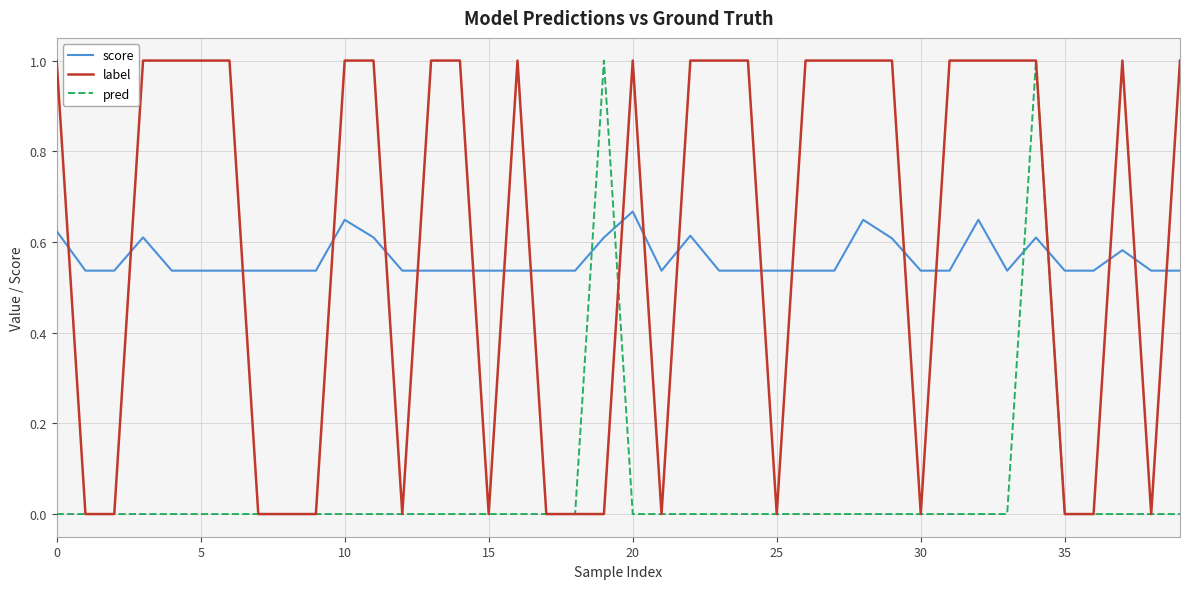

Which series ends up on top after the final intersection of score and label?

label